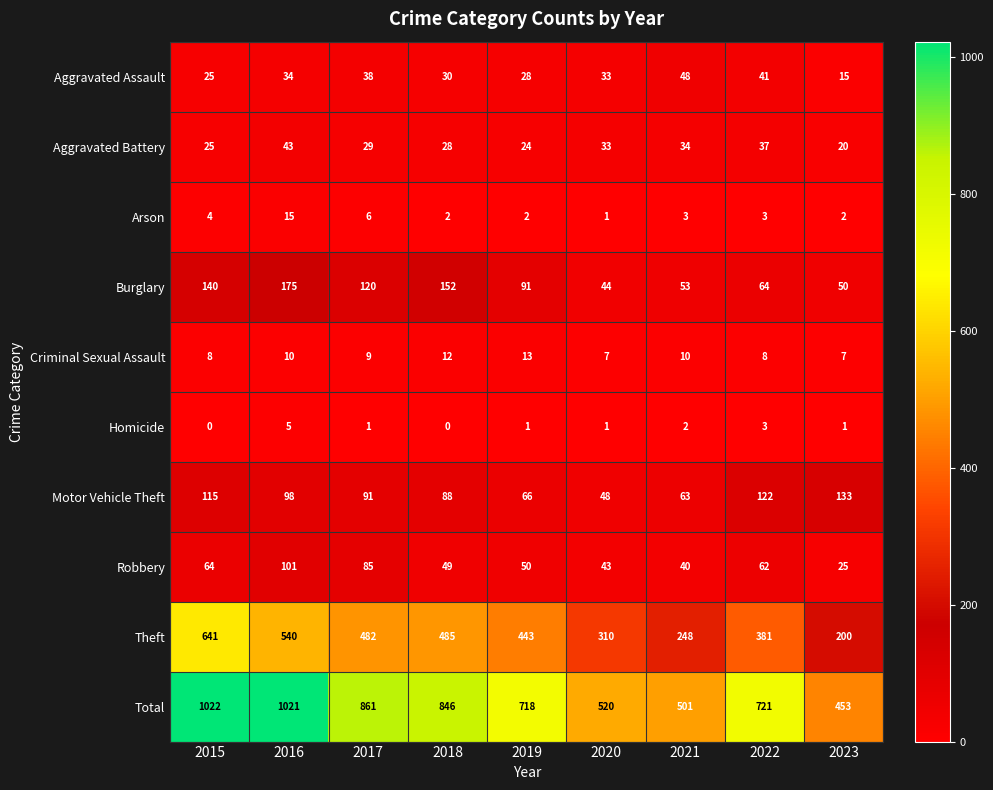

At which category is the sum across all series the highest?

2015